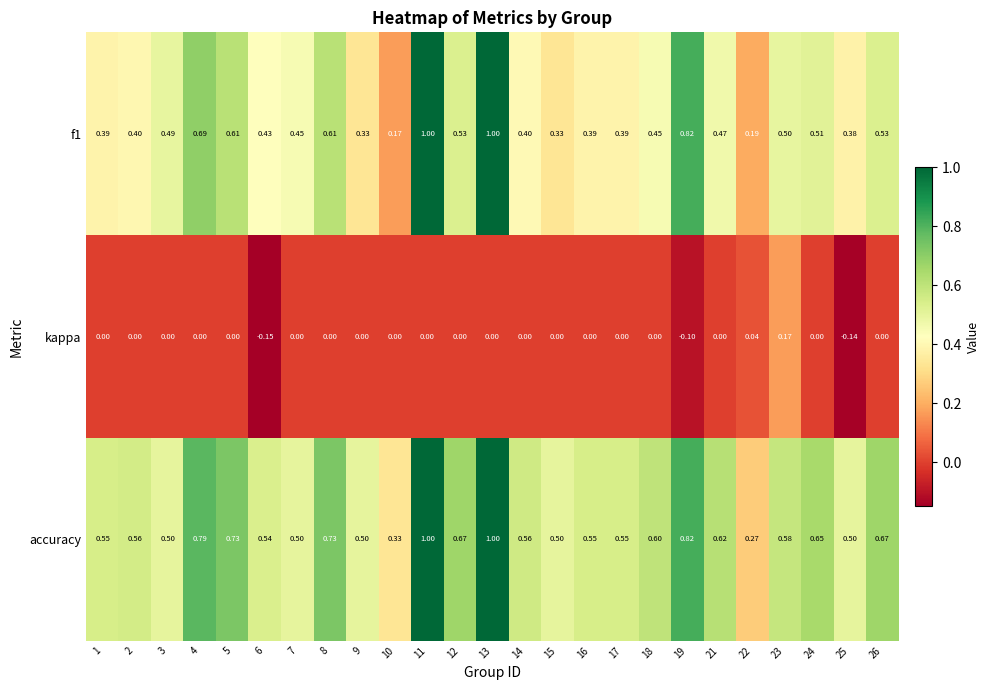

Rank the series at 10 from highest to lowest value.

accuracy, f1, kappa